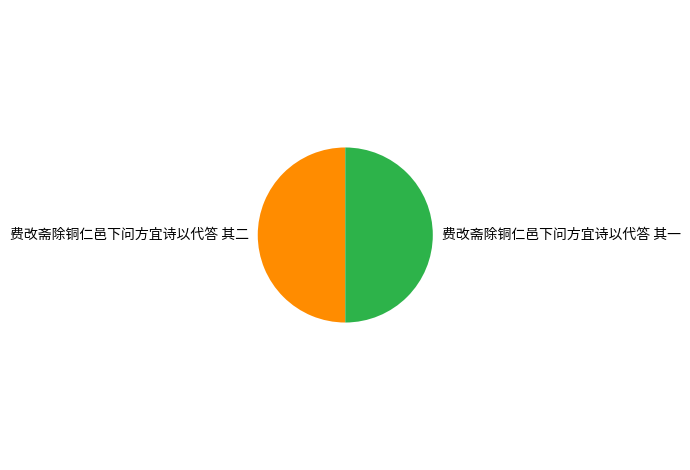

Approximately how many times larger is the value at 费改斋除铜仁邑下问方宜诗以代答 其一 compared to 费改斋除铜仁邑下问方宜诗以代答 其二?

1.0